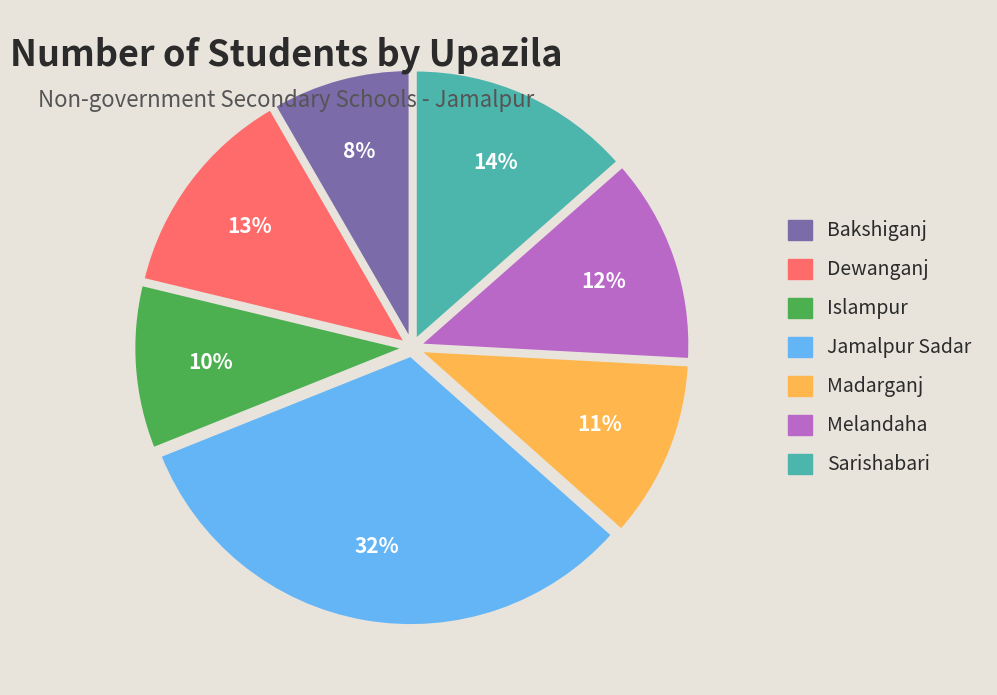

The Sarishabari slice represents 28% of the pie. True or false?

False